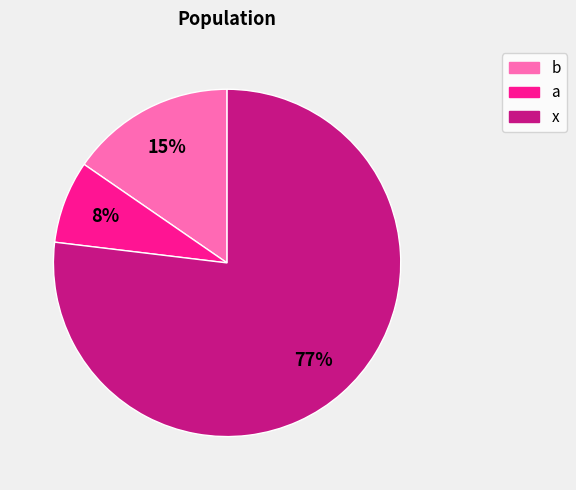

Combined, do x and b account for over 50%?

Yes